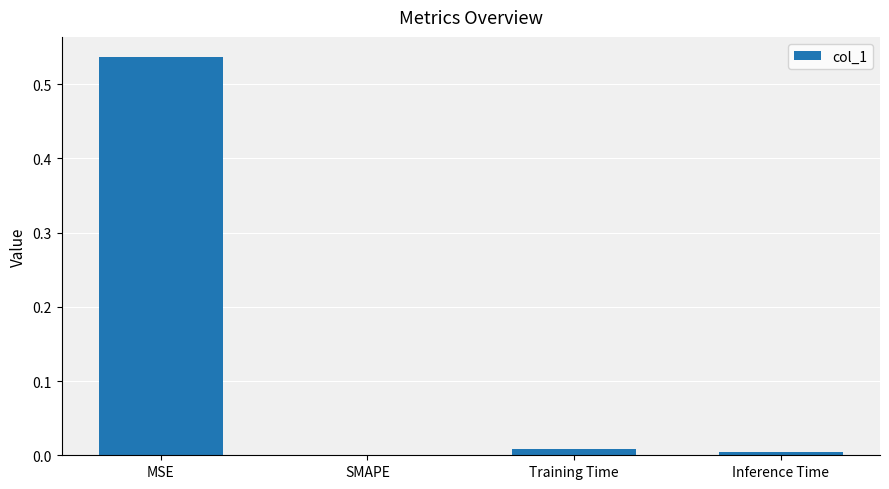

The chart shows a value of 0.2 at MSE. True or false?

False